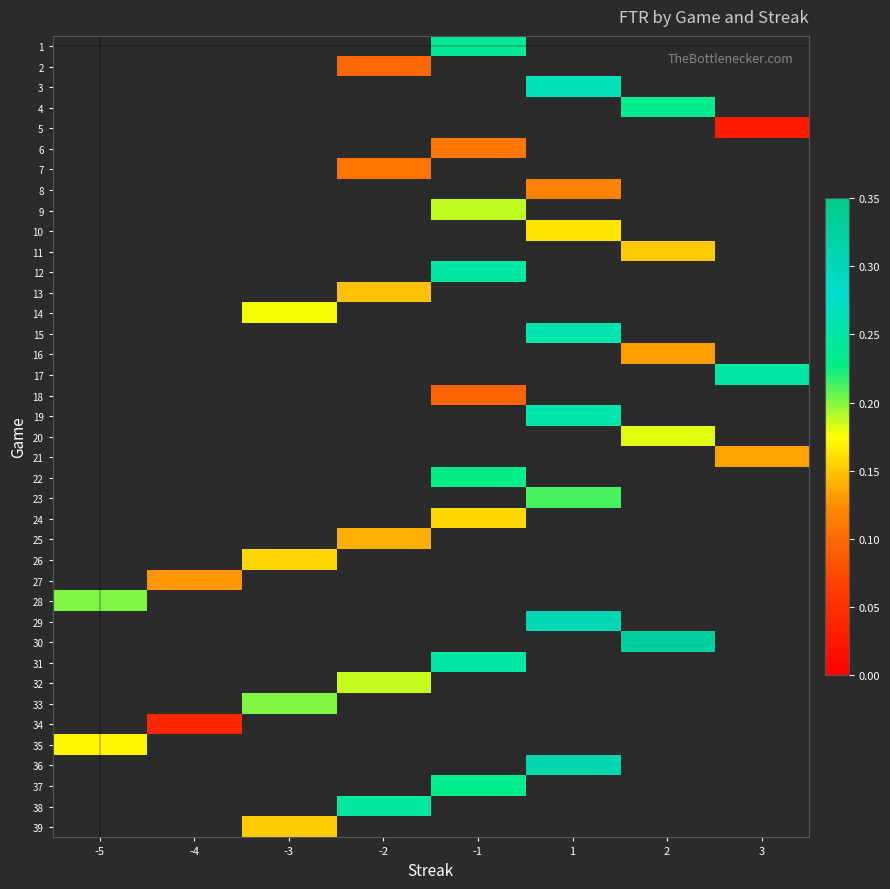

Is the value of 22 at 2 greater than the value of 39 at 1?

No